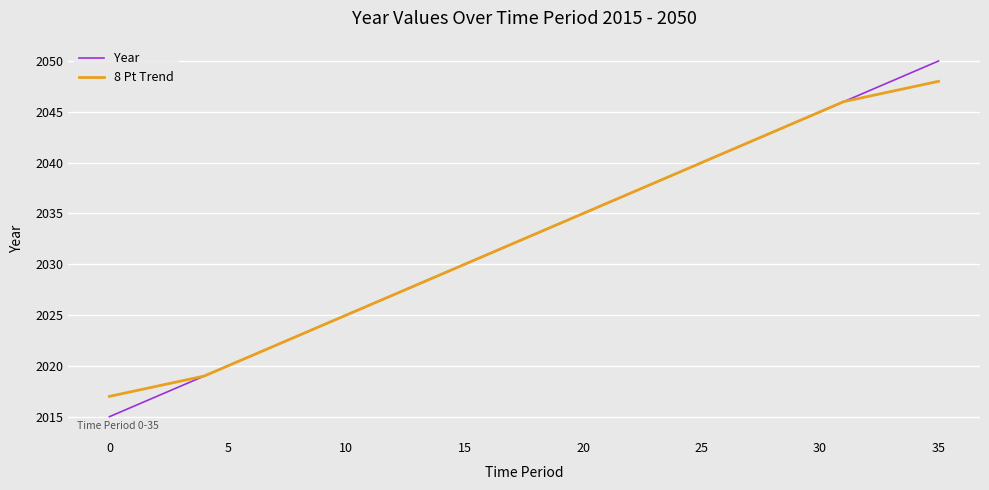

List the series in order of their peak value, lowest first.

8 Pt Trend, Year